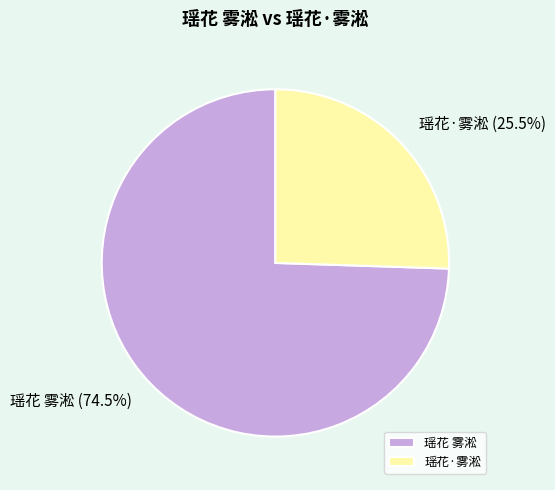

Which slice is the largest?

瑶花 雾淞